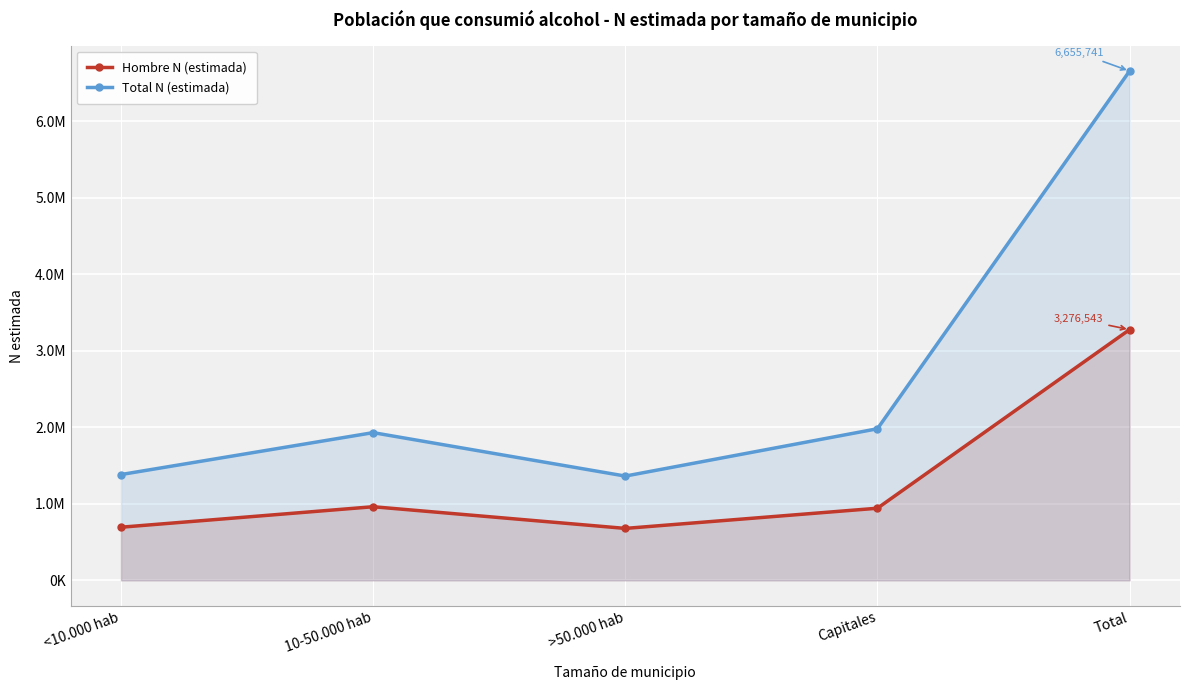

Which series has the largest total across all categories?

Total N (estimada)